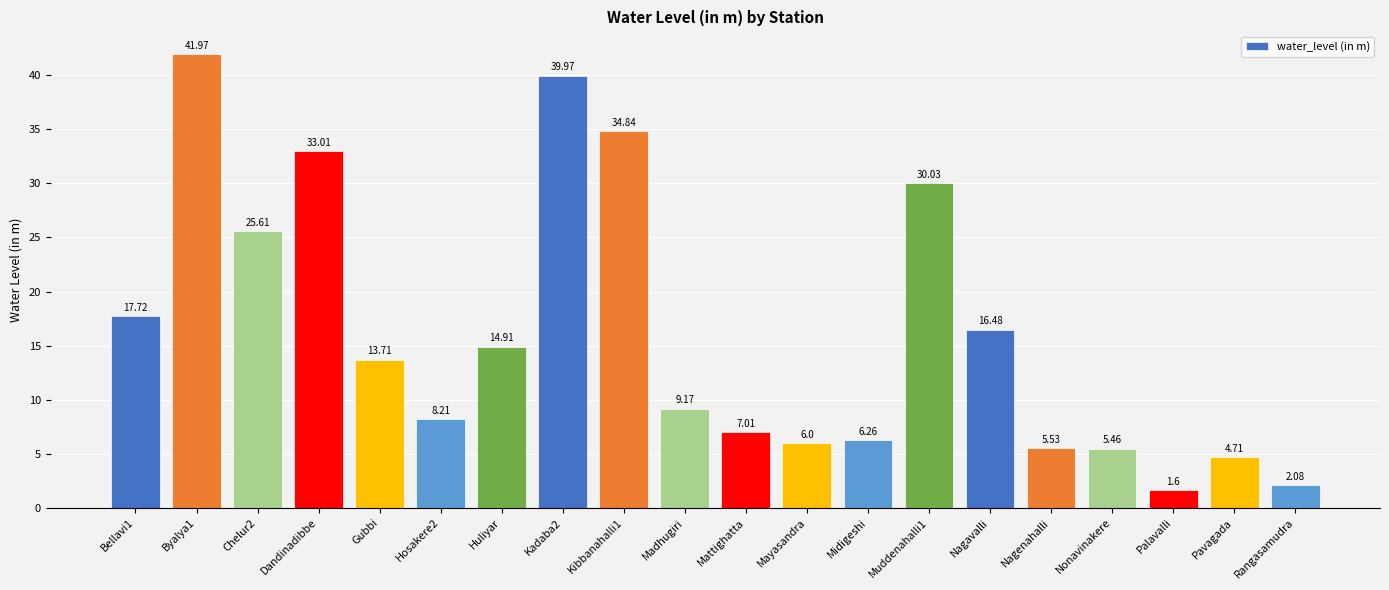

Is it true that the value at Madhugiri is 9.2?

True